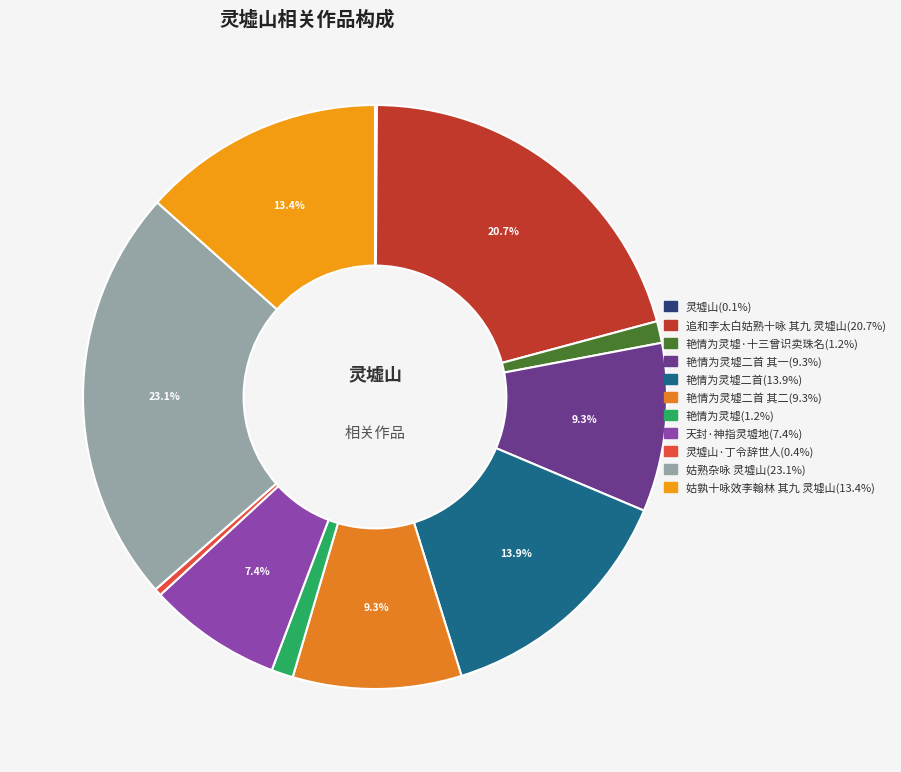

Count the number of slices in the pie.

11